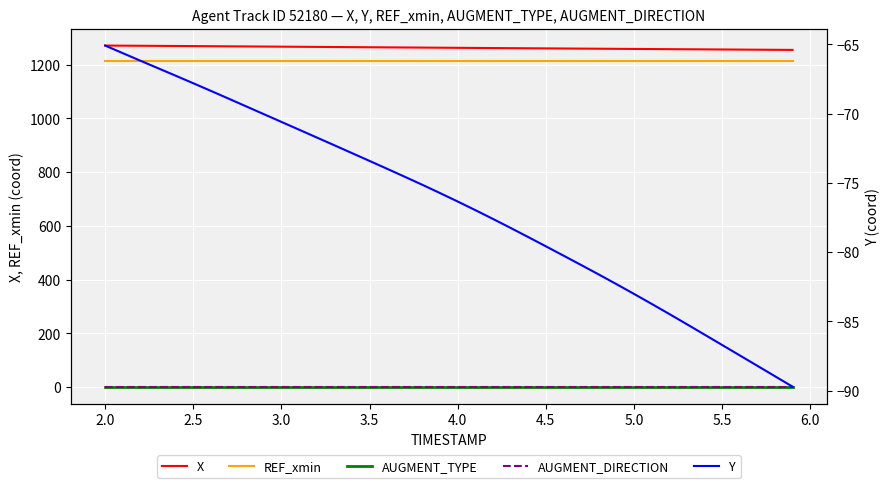

What is the average value of the REF_xmin series?

1212.4